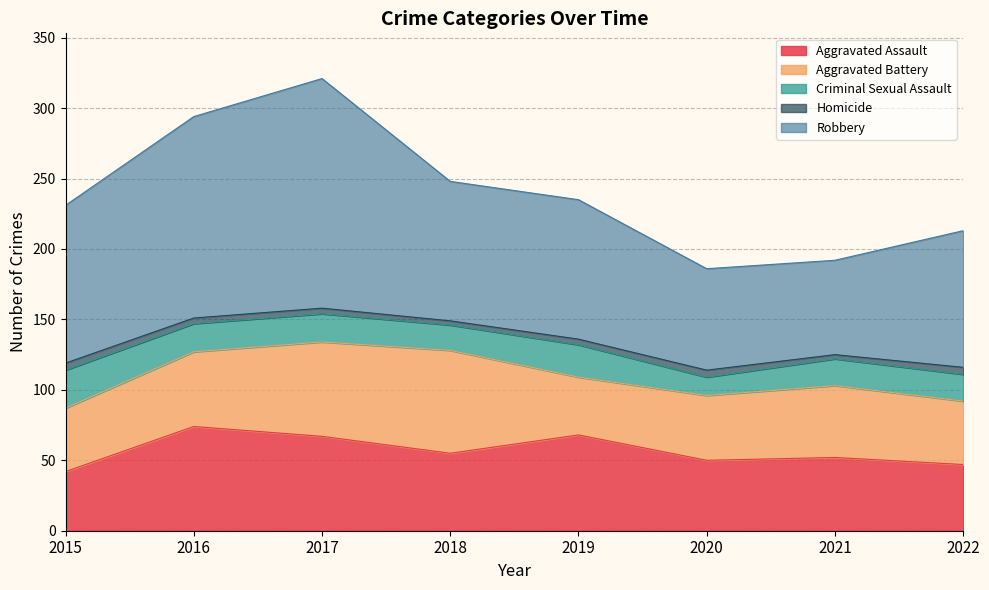

Where is the first local minimum for Criminal Sexual Assault?

2018